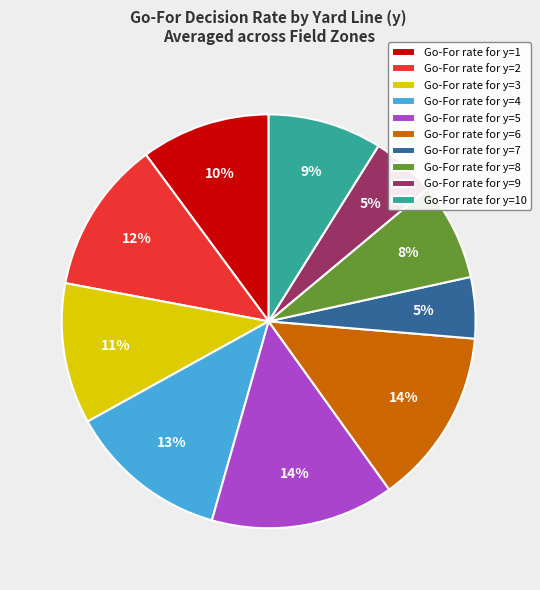

How many slices are in this pie chart?

10